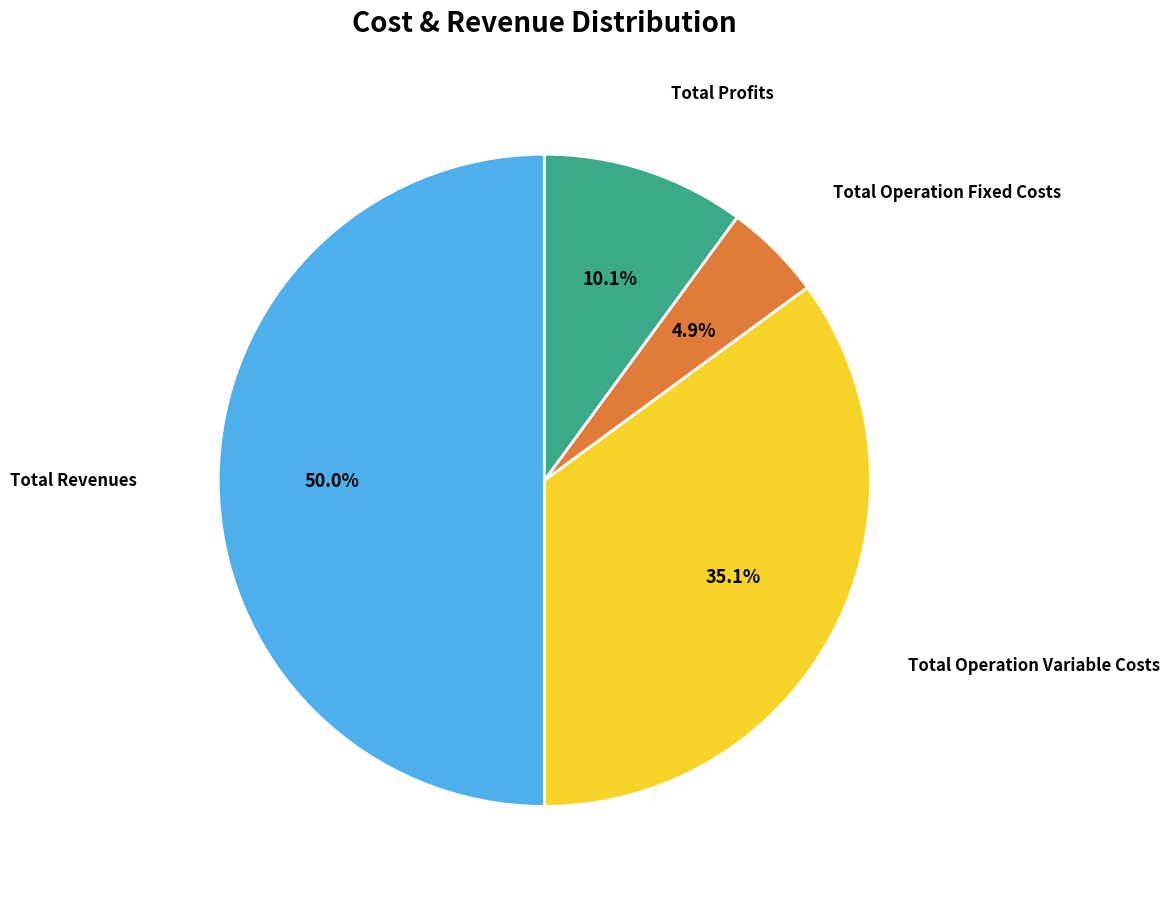

Between Total Profits and Total Operation Fixed Costs, which is larger?

Total Profits